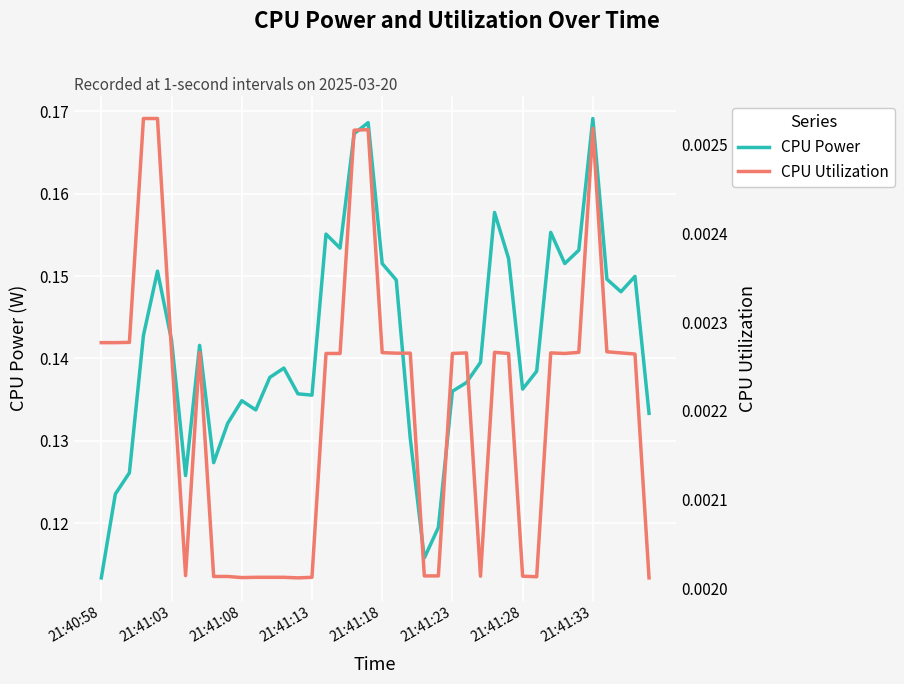

The CPU Power series shows 0.2 at 37. True or false?

False